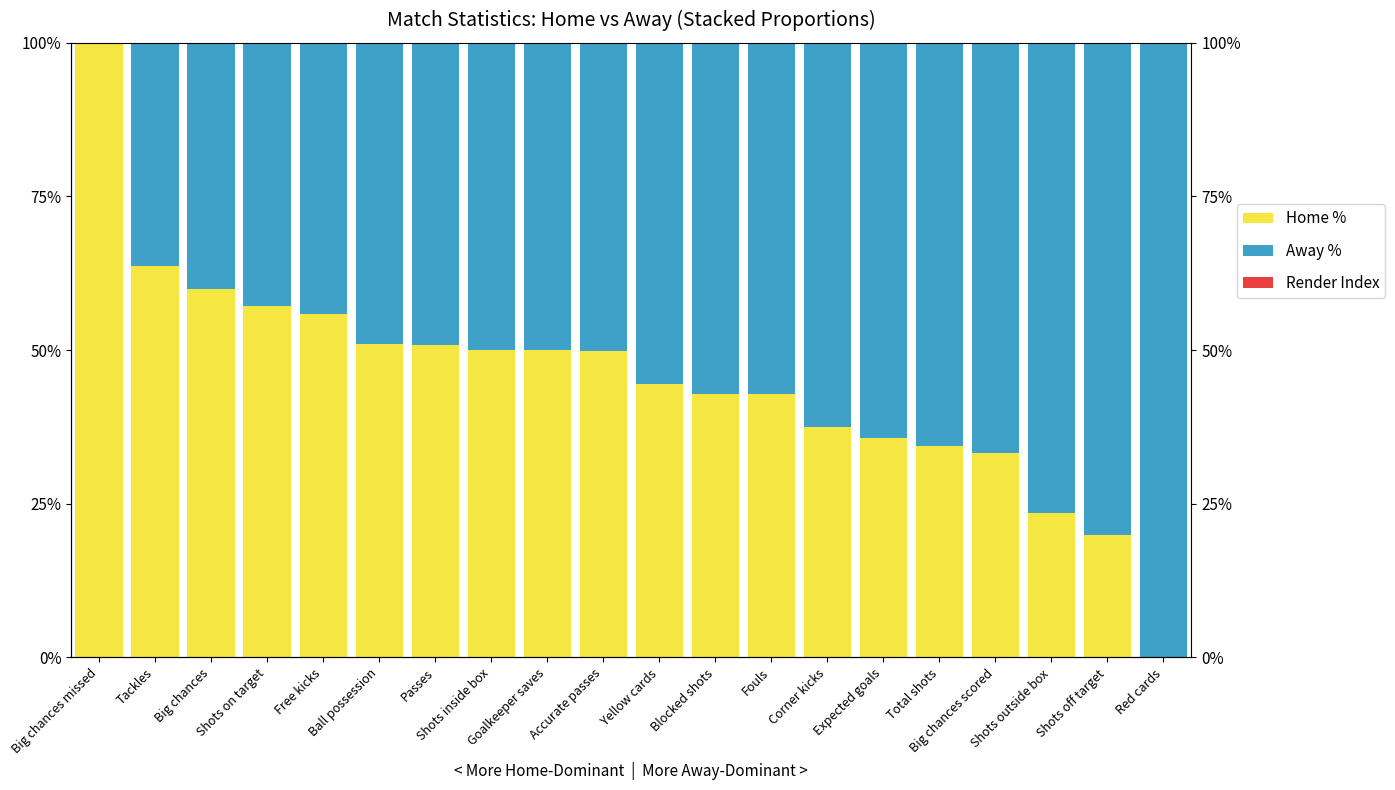

The value of Away % at Free kicks is 74.4. True or false?

False